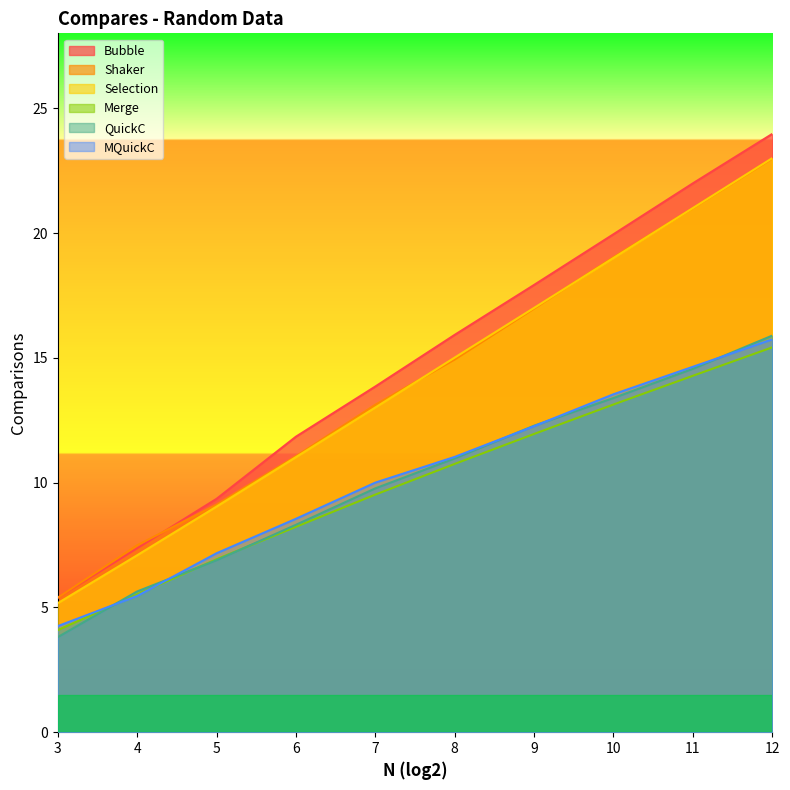

What is the average value of the Selection series?

14.0